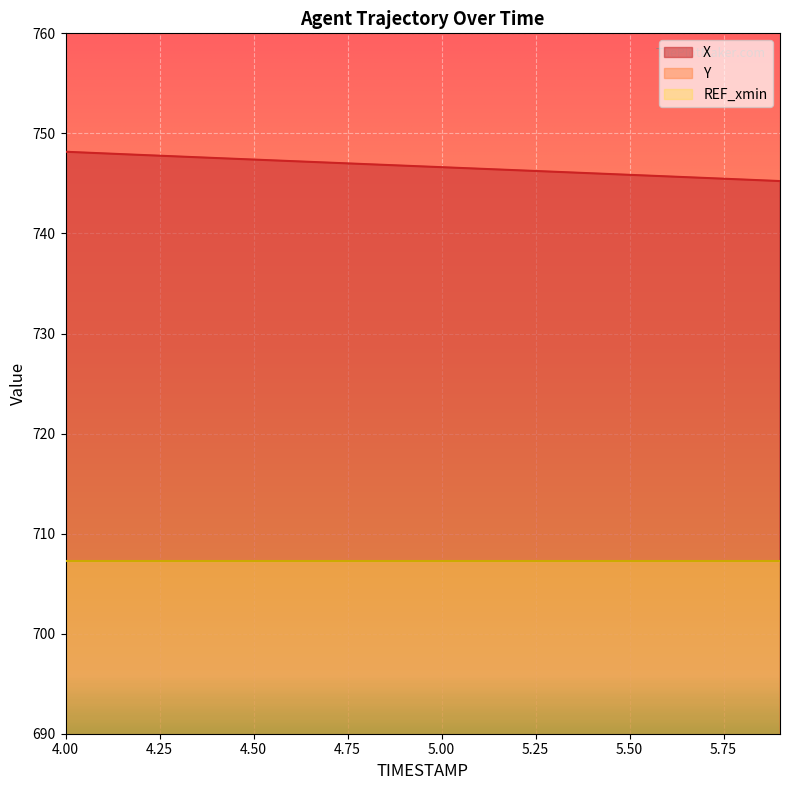

Rank the series at 4.8 from highest to lowest value.

X, Y